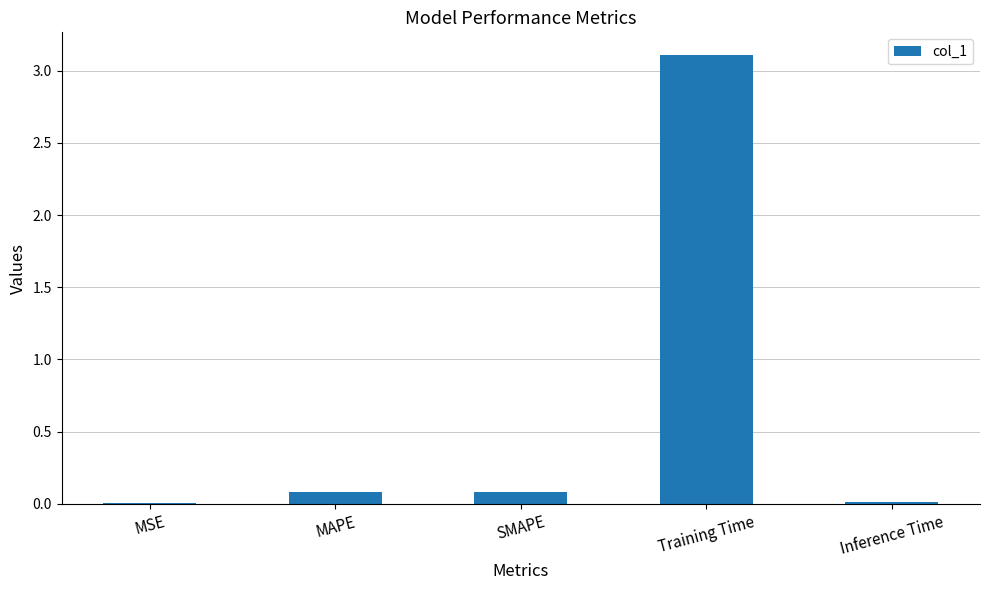

What is the maximum value shown in the chart?

3.1